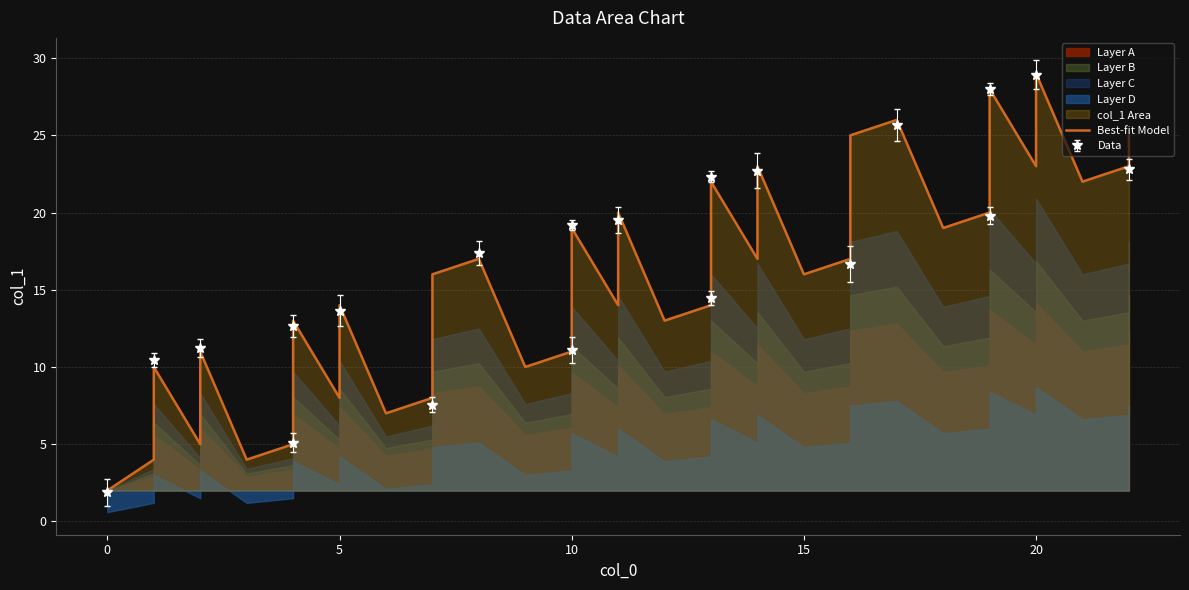

What is the change in value from 5 to 15?

+8